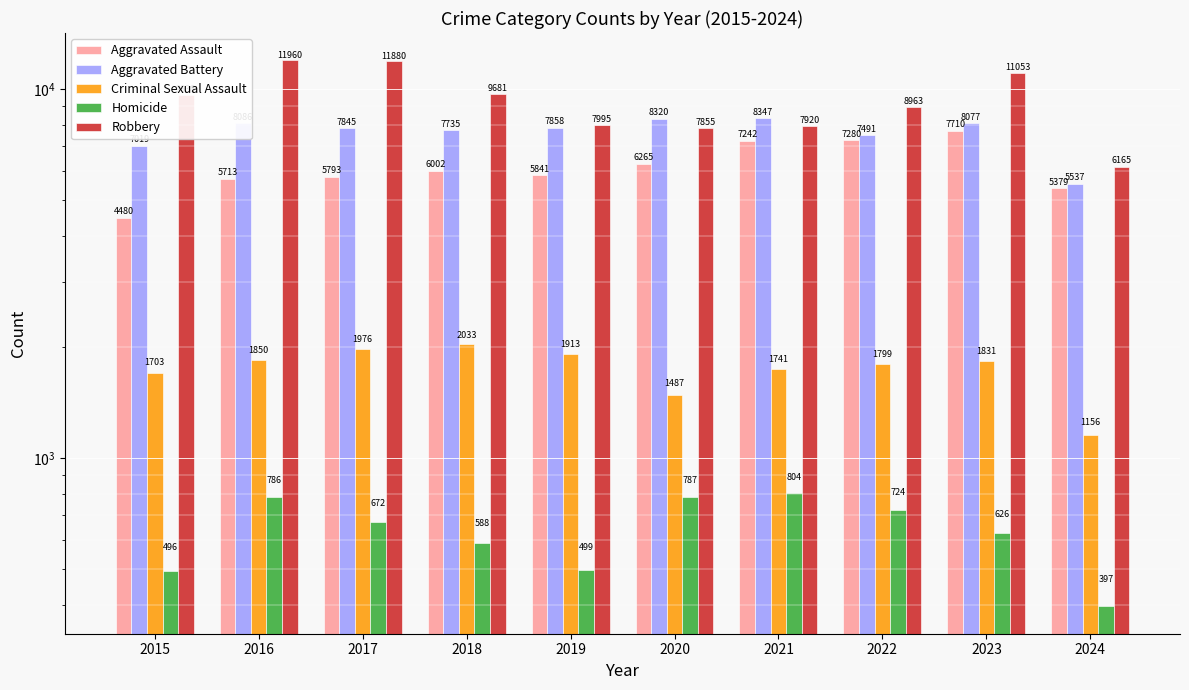

What is the maximum value for Robbery?

11960